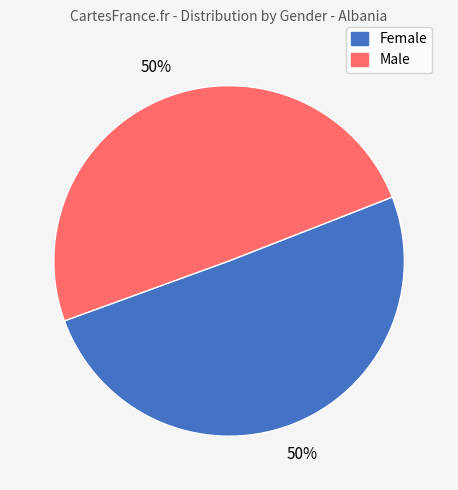

To the nearest percent, what is the average slice percentage?

50%